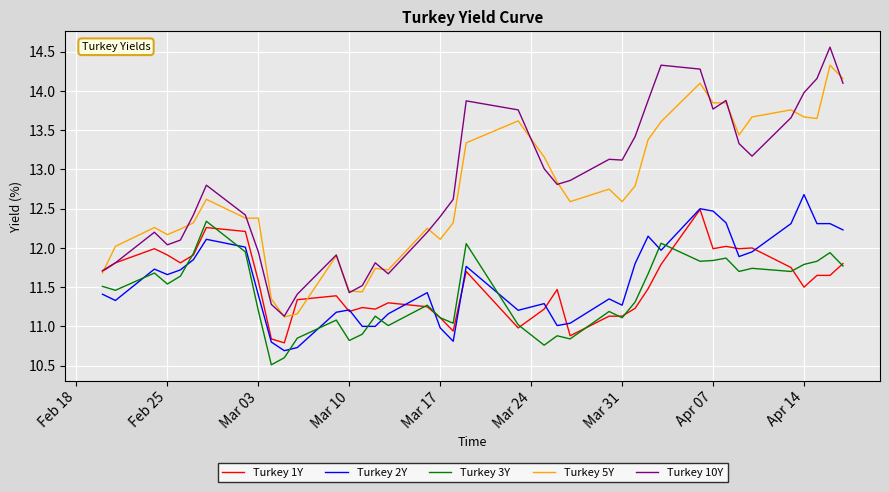

What is the highest value of the Turkey 5Y series?

14.3